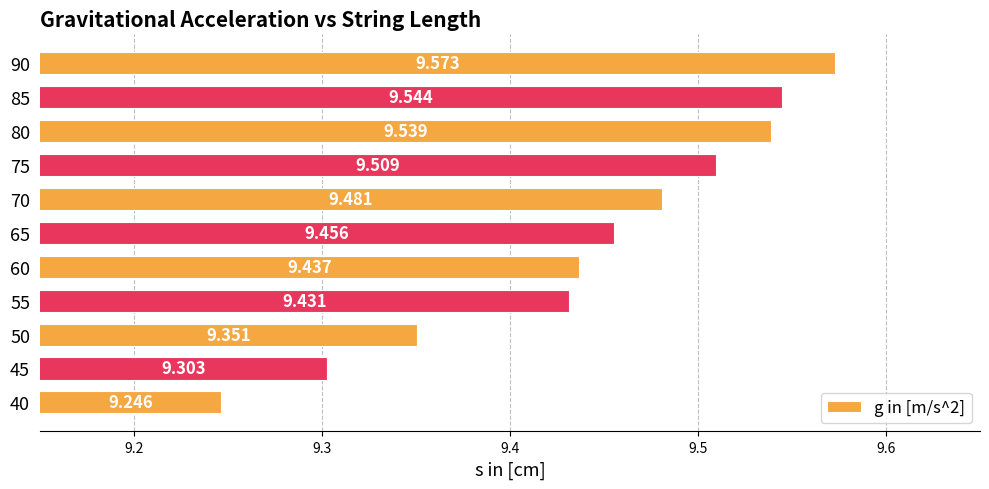

Which category has the highest value across all series?

90